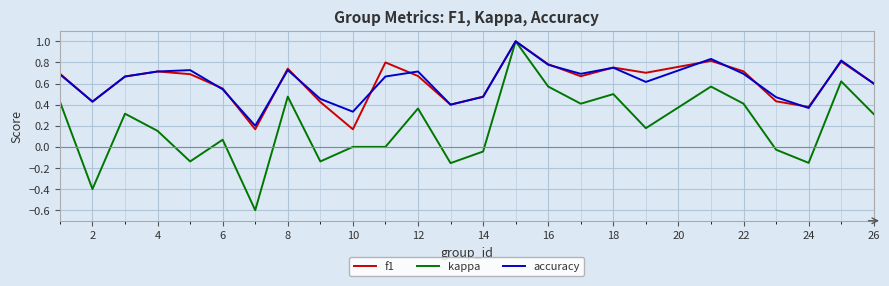

Which series has the largest range (max minus min)?

kappa